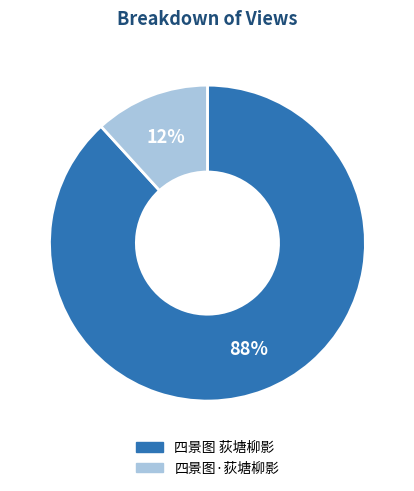

Which category has the biggest portion of the pie?

四景图 荻塘柳影